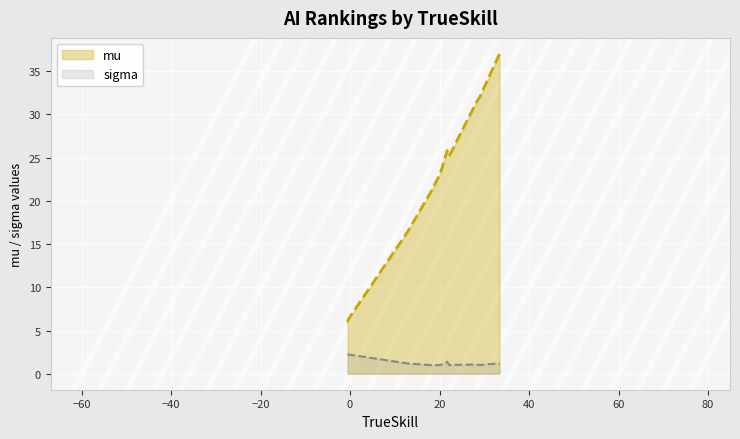

Which series has the largest range (max minus min)?

mu